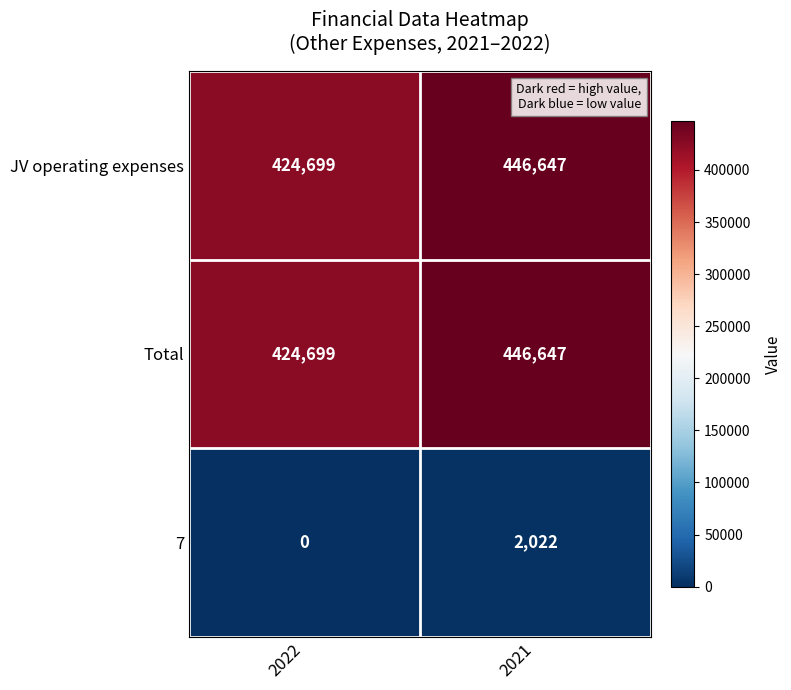

At which label is 7 closest to 1011?

2022